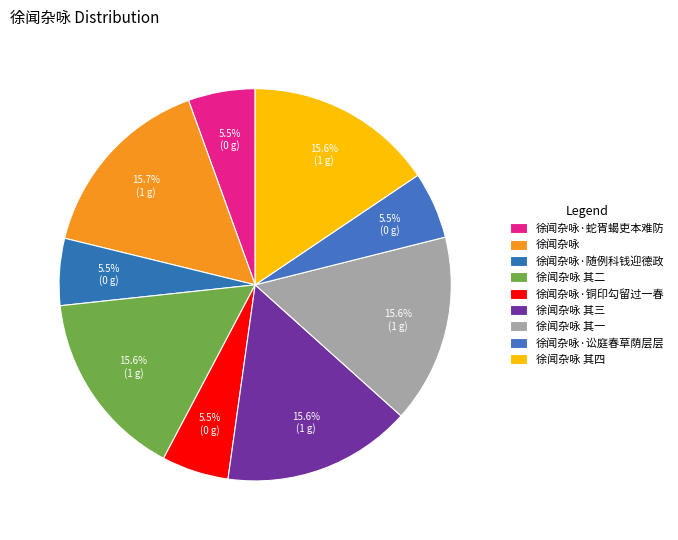

Count the number of slices in the pie.

9